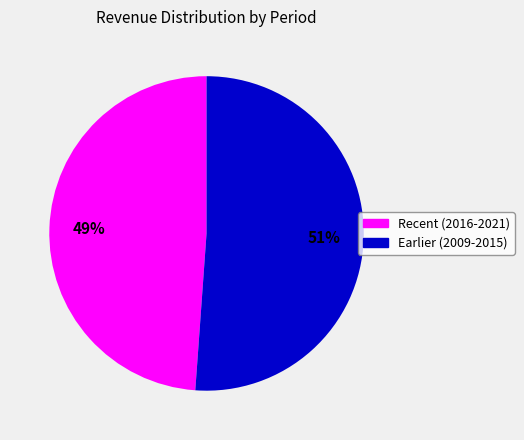

To the nearest percent, what is the average slice percentage?

50%